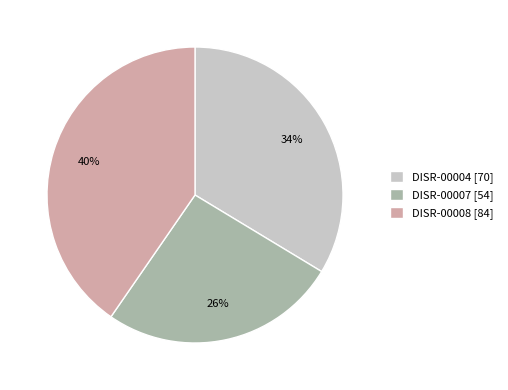

Is there any slice that represents more than half of the pie?

No